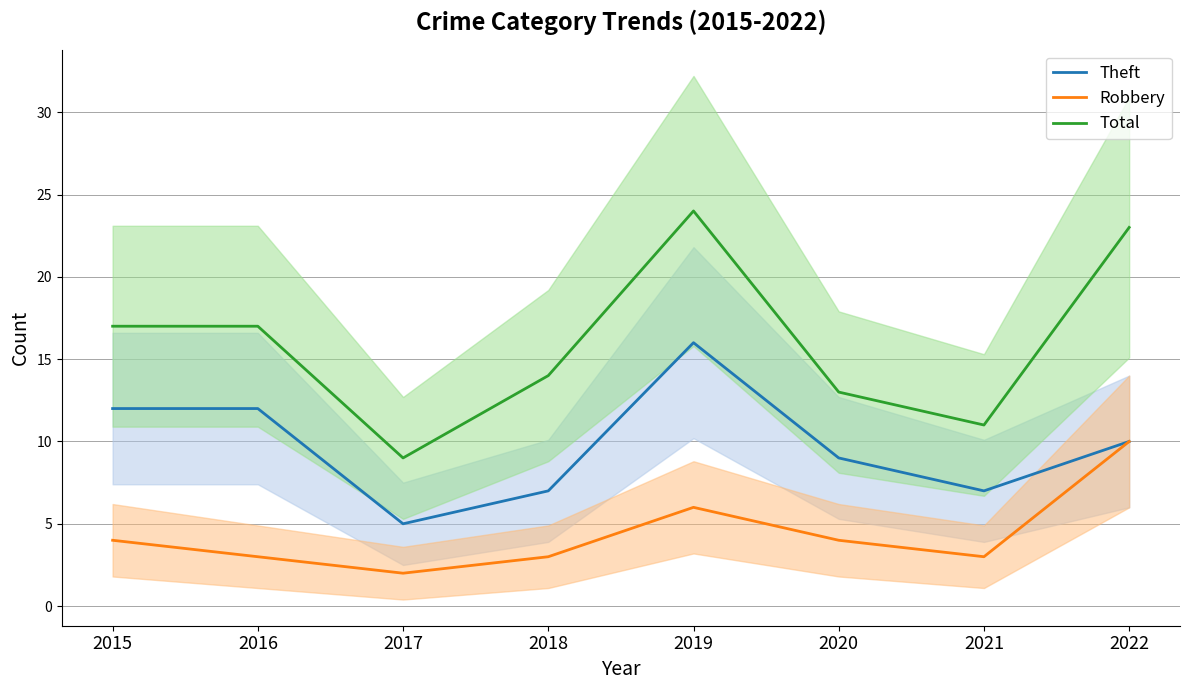

List the series in order of their peak value, lowest first.

Robbery, Theft, Total